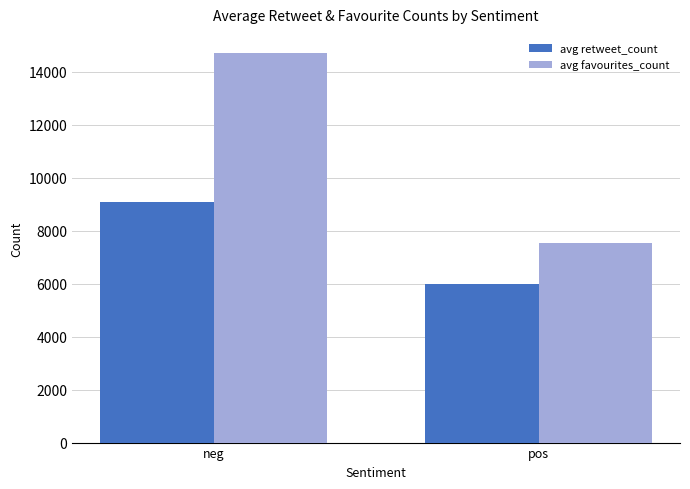

What is the value of the avg favourites_count bar at the 2nd from the left?

7538